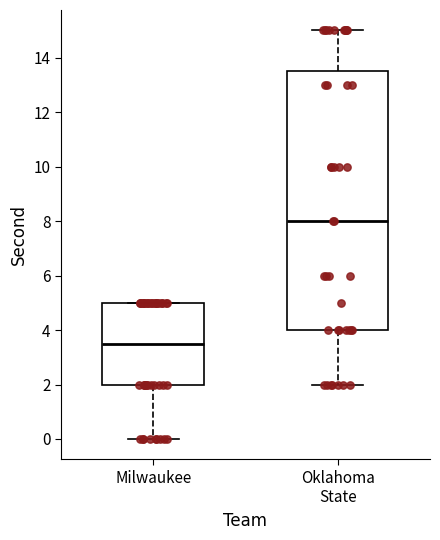

Reading left to right, transcribe this box plot: for each box, give where its median line is, the range the box spans, and where its two whiskers end, as read against the y-axis. The values are not printed on the chart, so give them approximately, as read against the axis.

Milwaukee: median 3.6, box 2.0 to 5.0, whiskers 0.0 to 5.0
Oklahoma State: median 8.0, box 4.0 to 13.6, whiskers 2.0 to 15.0